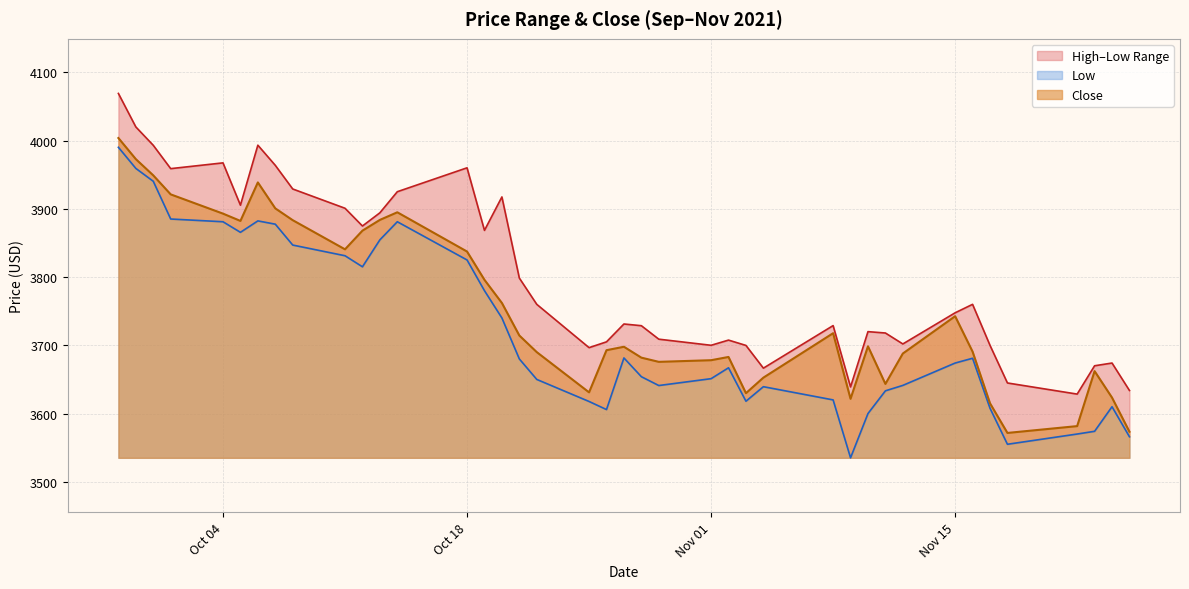

What is the maximum value for Low?

3990.1